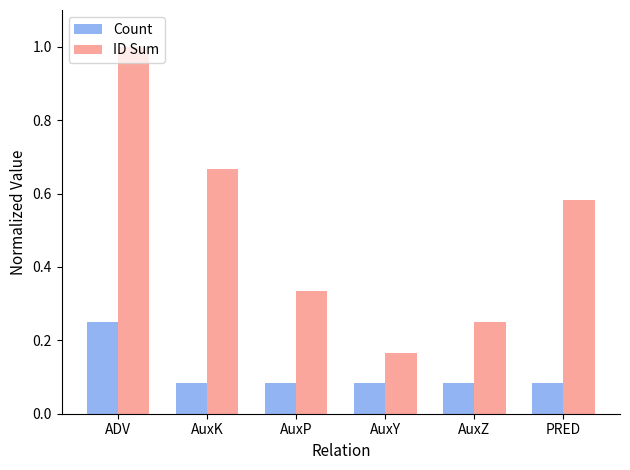

The ID Sum series shows 0.1 at AuxY. True or false?

False